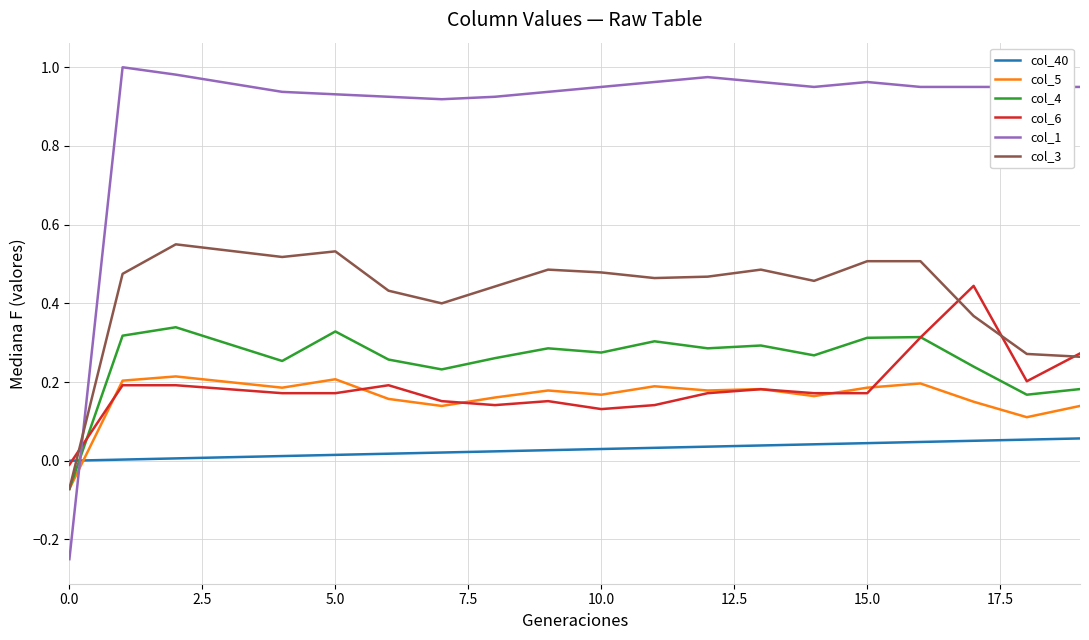

Which series has the largest range (max minus min)?

col_1